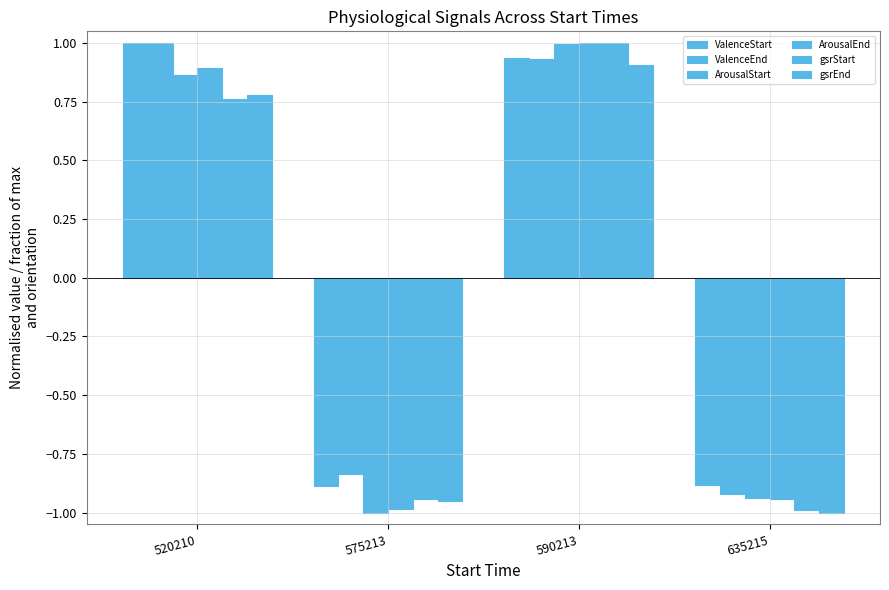

True or false: ValenceEnd has a value of -0.3 at 635215.

False